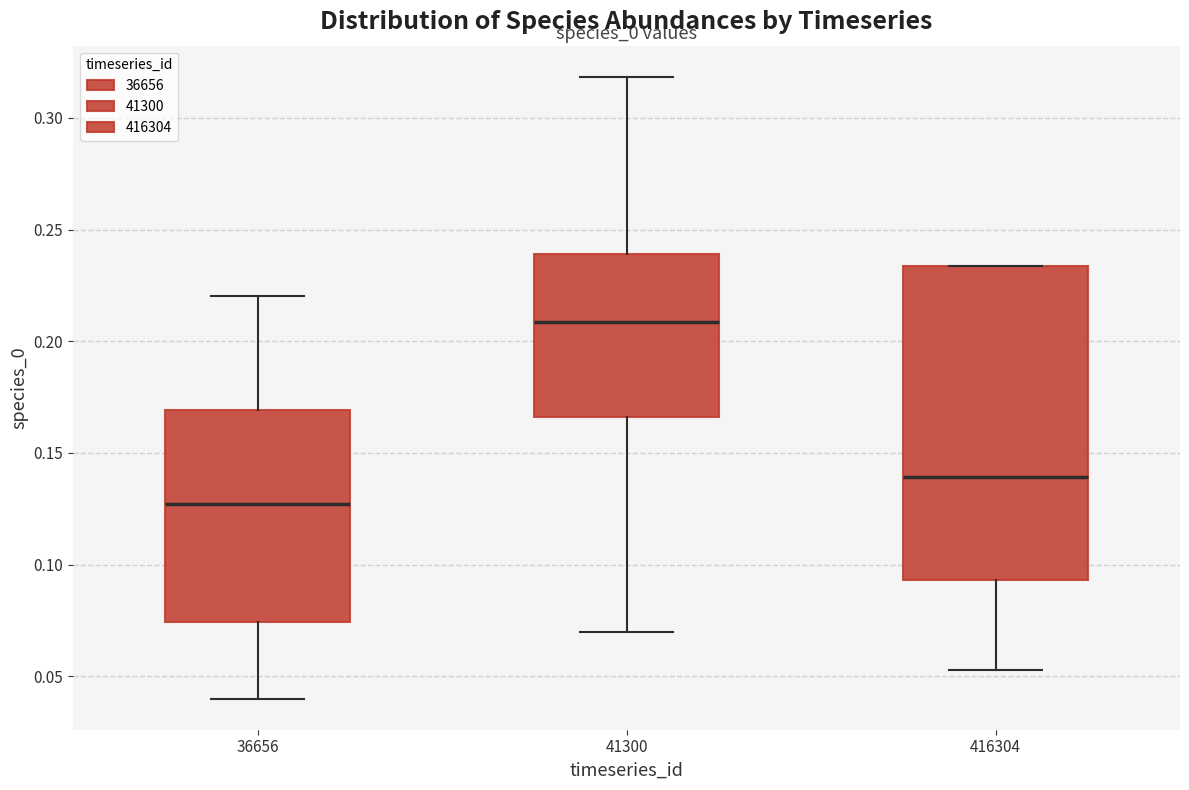

Comparing the boxes themselves (not the whiskers), which one is the tallest?

416304